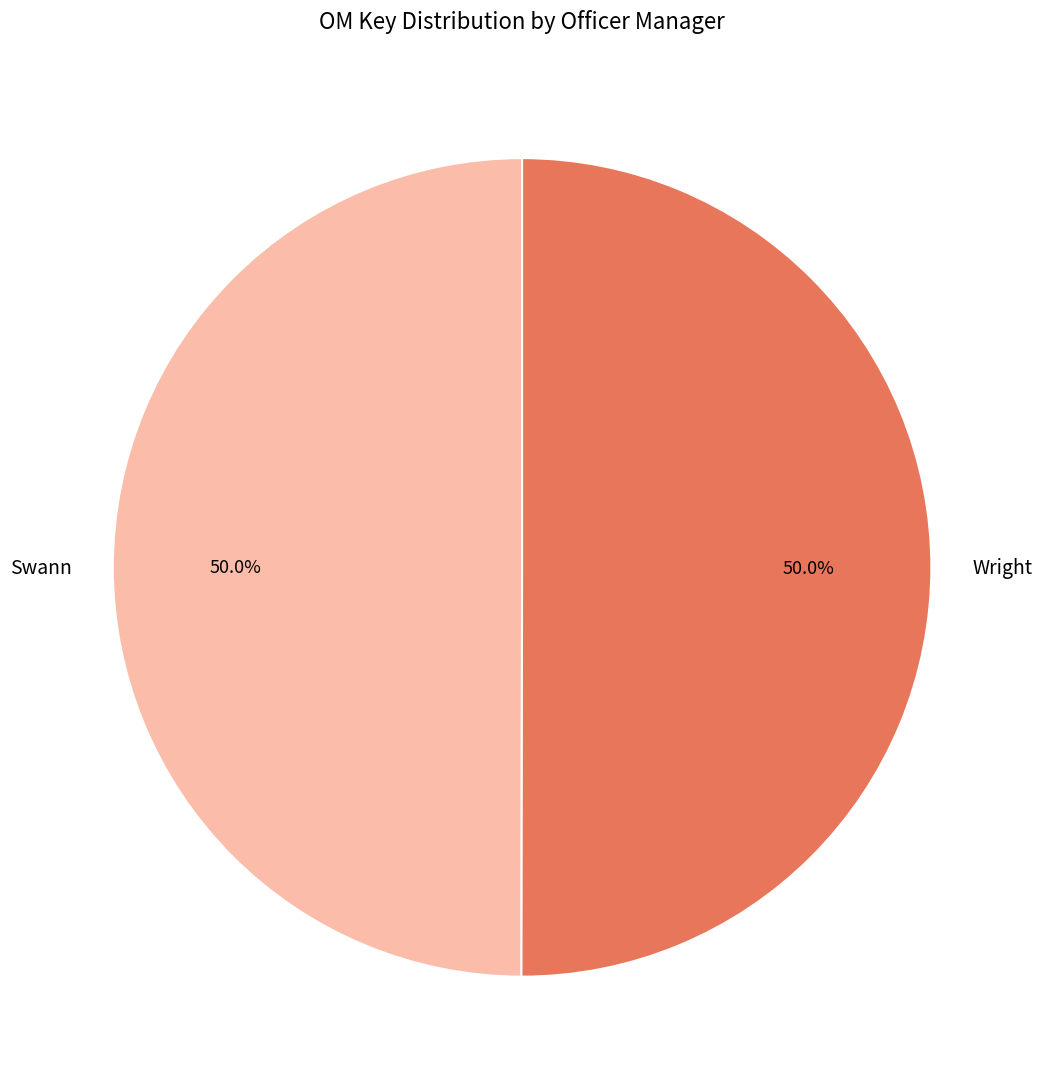

What percentage is NOT represented by Swann?

50.0%